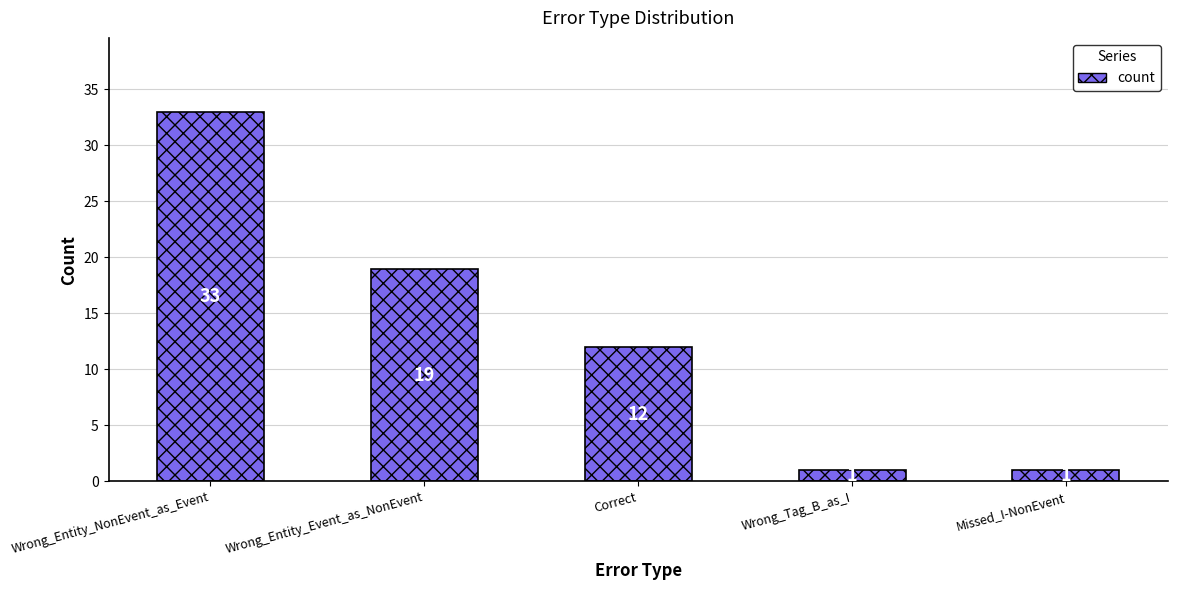

Reading right to left, what are all the values shown in this chart?

1	1	12	19	33